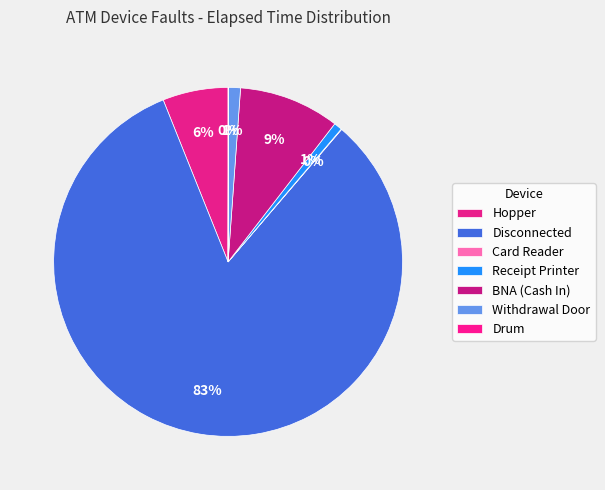

To the nearest percent, what portion does Disconnected represent?

83%